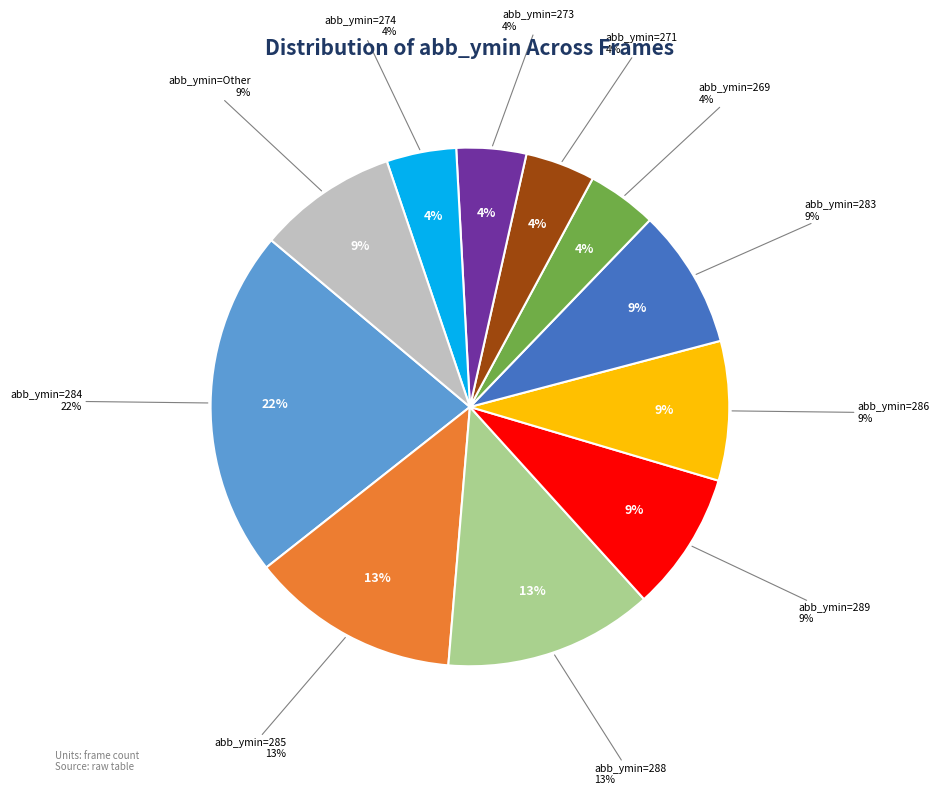

Does frame 3 account for over 50% of the chart?

No